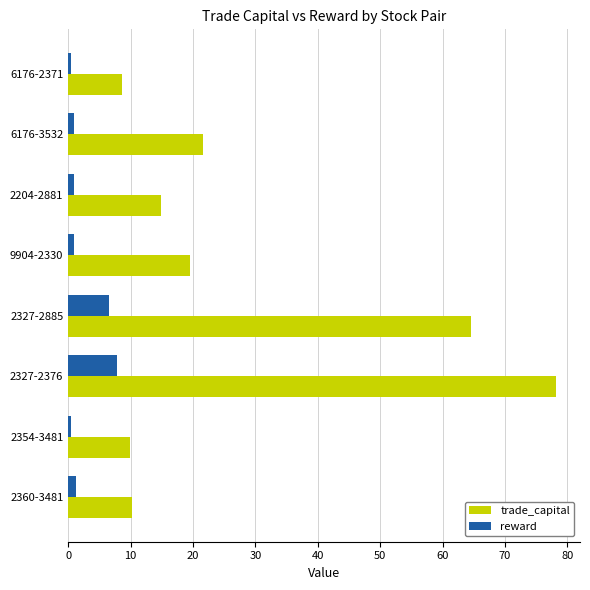

Which series has the largest range (max minus min)?

trade_capital